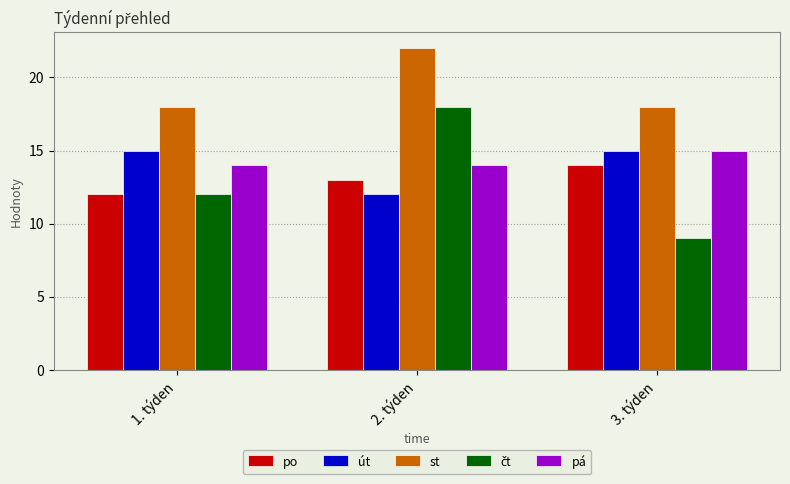

The po series shows 7 at 3. týden. True or false?

False